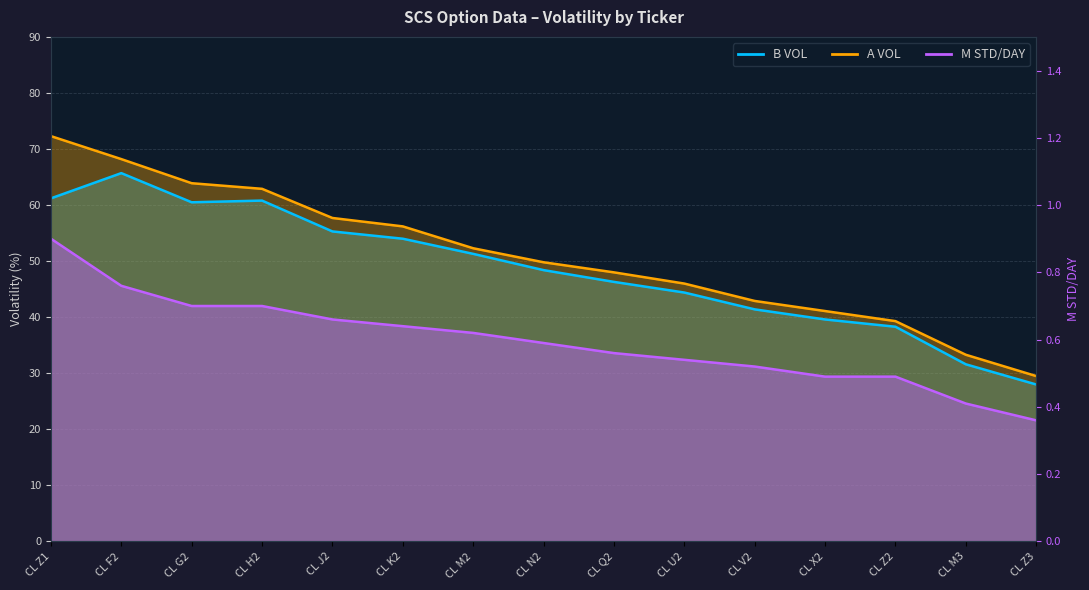

Where is B VOL nearest to the value 46?

CL Q2